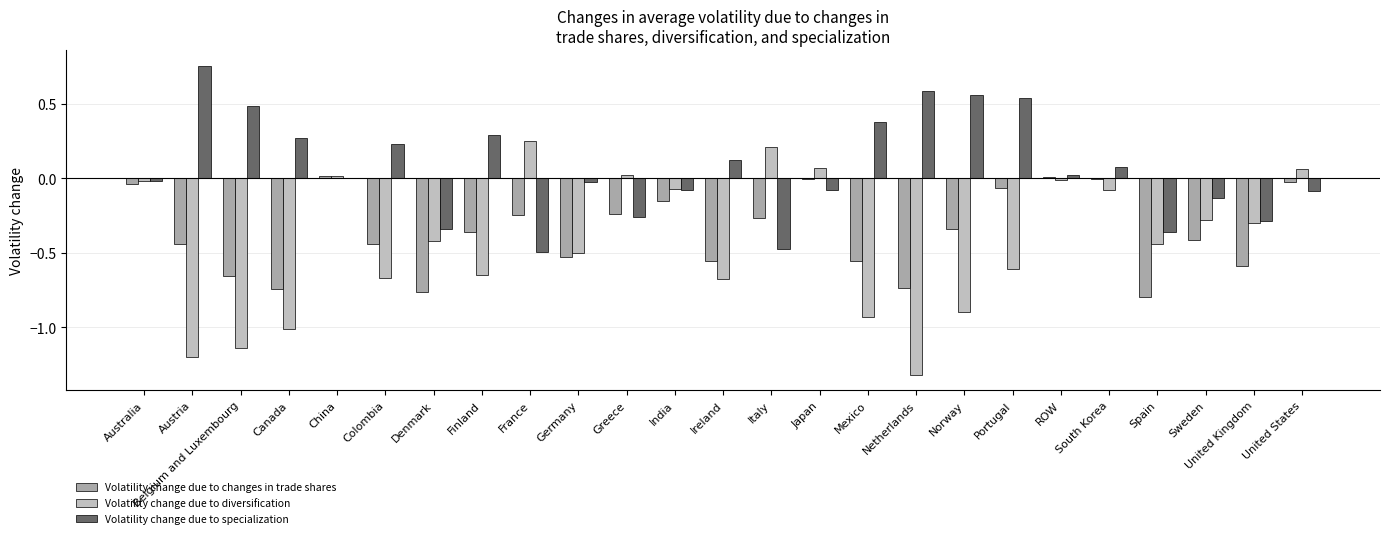

Does the chart contain stacked bars?

No